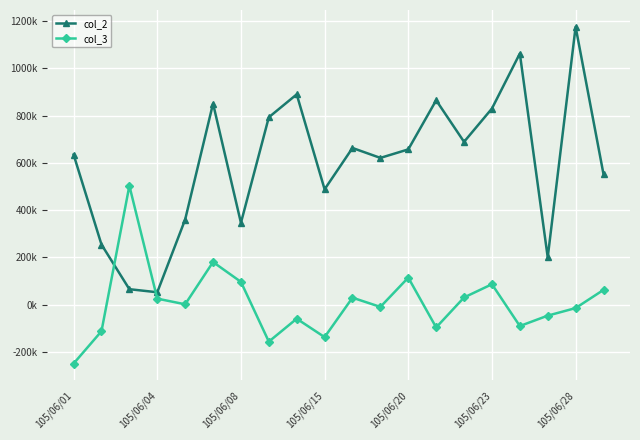

Is this an area chart (filled region under the line)?

No